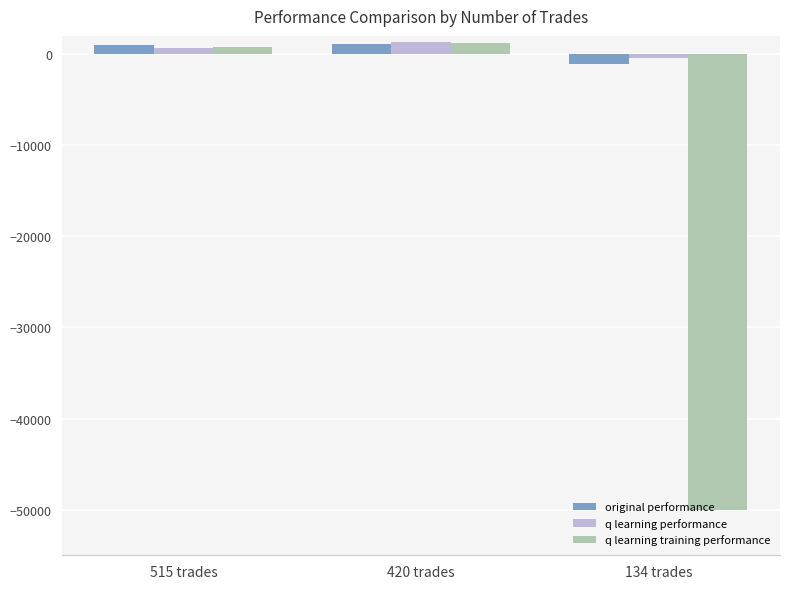

Is the value of original performance at 134 trades greater than the value of q learning performance at 134 trades?

No